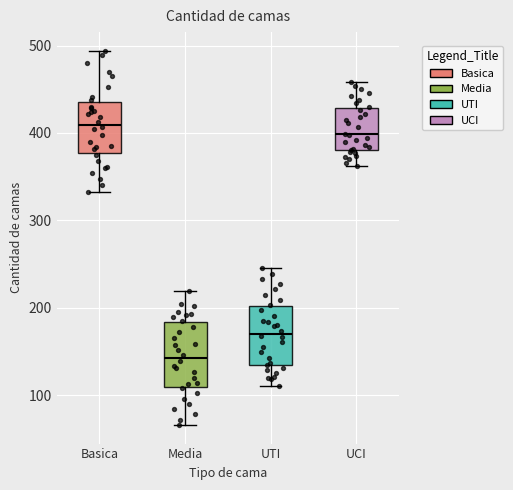

Which box's median line is the highest?

Basica